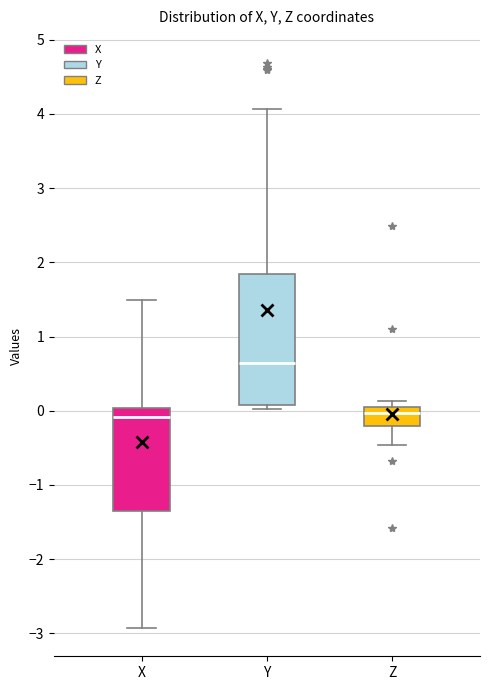

Reading left to right, transcribe this box plot: for each box, give where its median line is, the range the box spans, and where its two whiskers end, as read against the y-axis. The values are not printed on the chart, so give them approximately, as read against the axis.

X: median -0.1, box -1.4 to 0.0, whiskers -2.9 to 1.5
Y: median 0.6, box 0.1 to 1.8, whiskers 0.0 to 4.1
Z: median 0.0 (just below the box's upper edge), box -0.2 to 0.0, whiskers -0.5 to 0.1